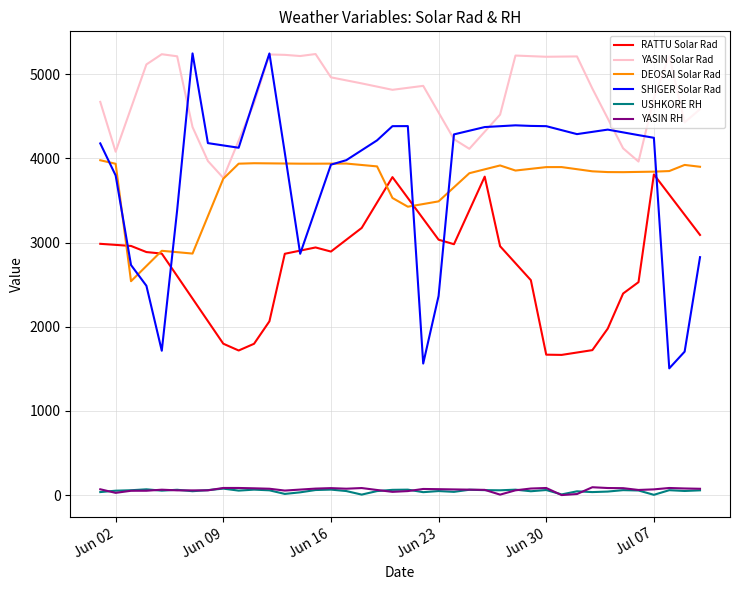

Which series has the widest spread of values?

SHIGER Solar Rad